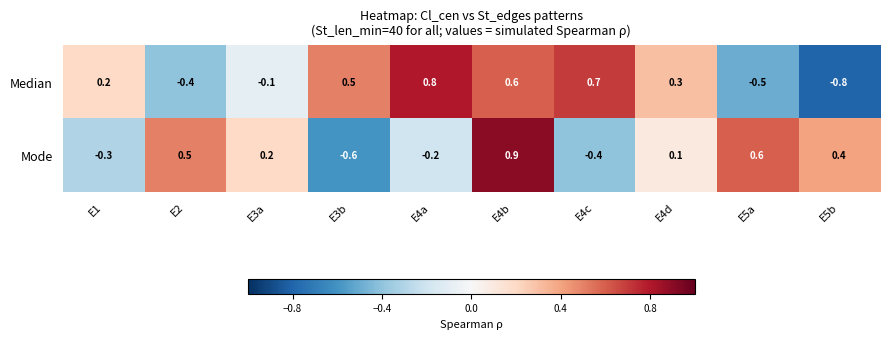

Count the number of data series in this chart.

2